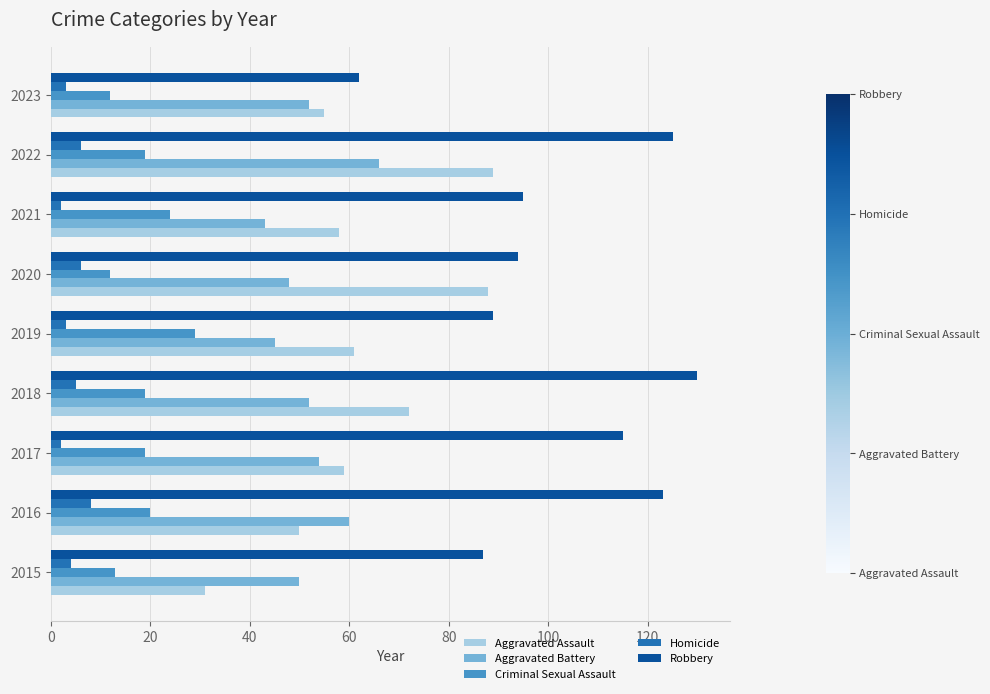

What is the difference between the maximum and minimum values in the Robbery series?

68